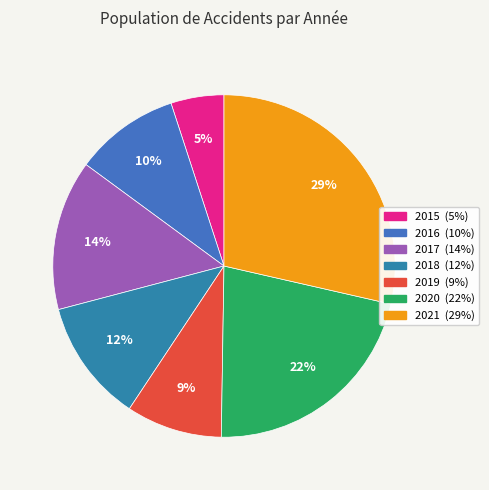

To the nearest percent, what portion does 2019 represent?

9%